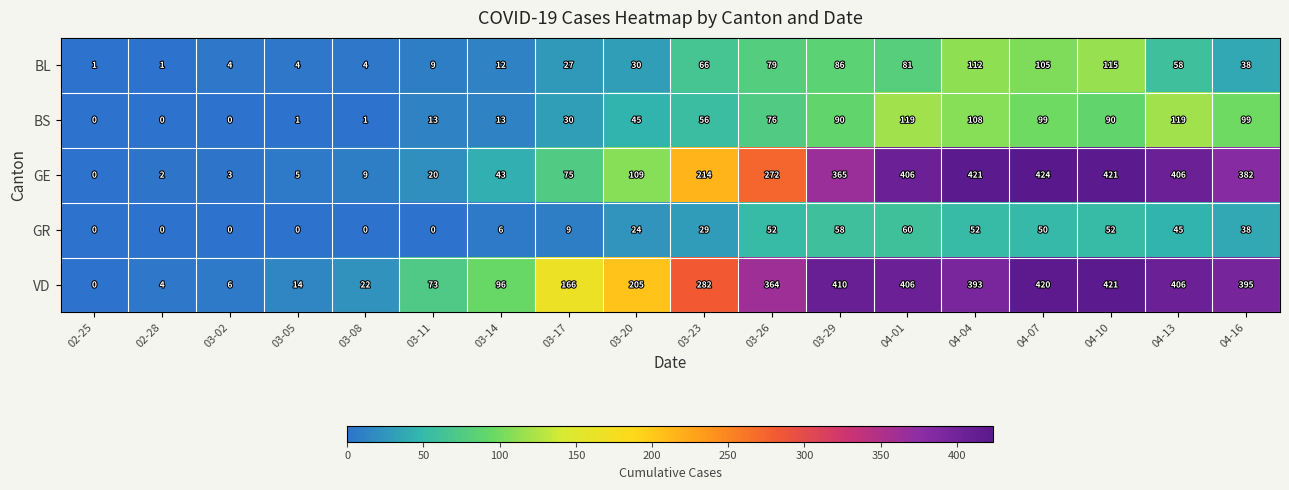

What is the approximate value of VD at 04-13?

406